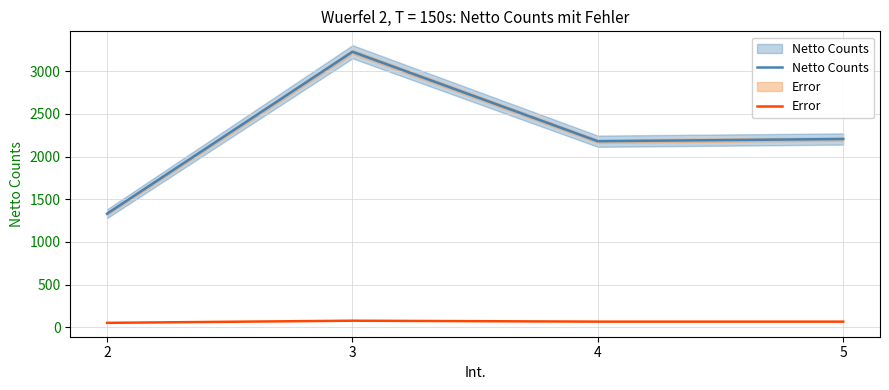

What is the value of the Error point at the 1st from the left?

52